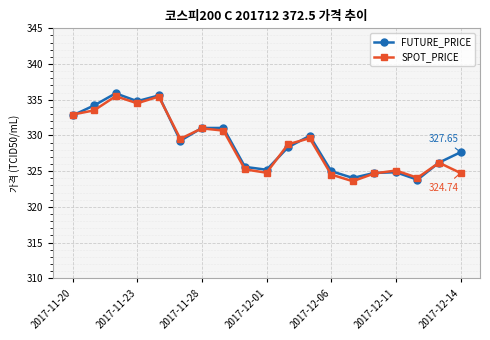

What is the sum of all FUTURE_PRICE values?

6250.1